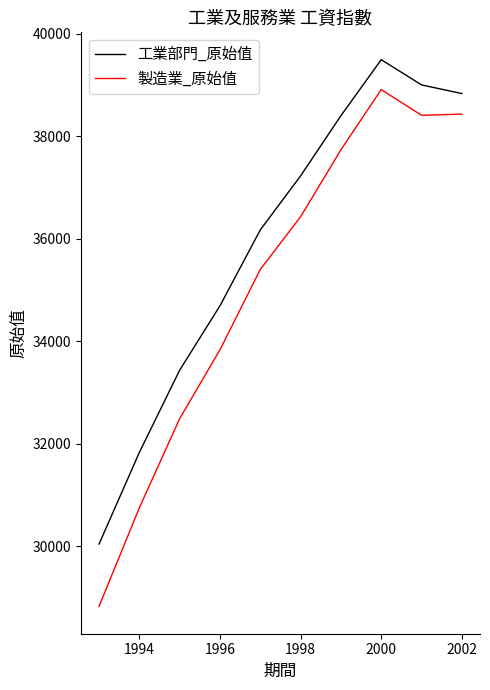

How many categories are shown in the chart?

10